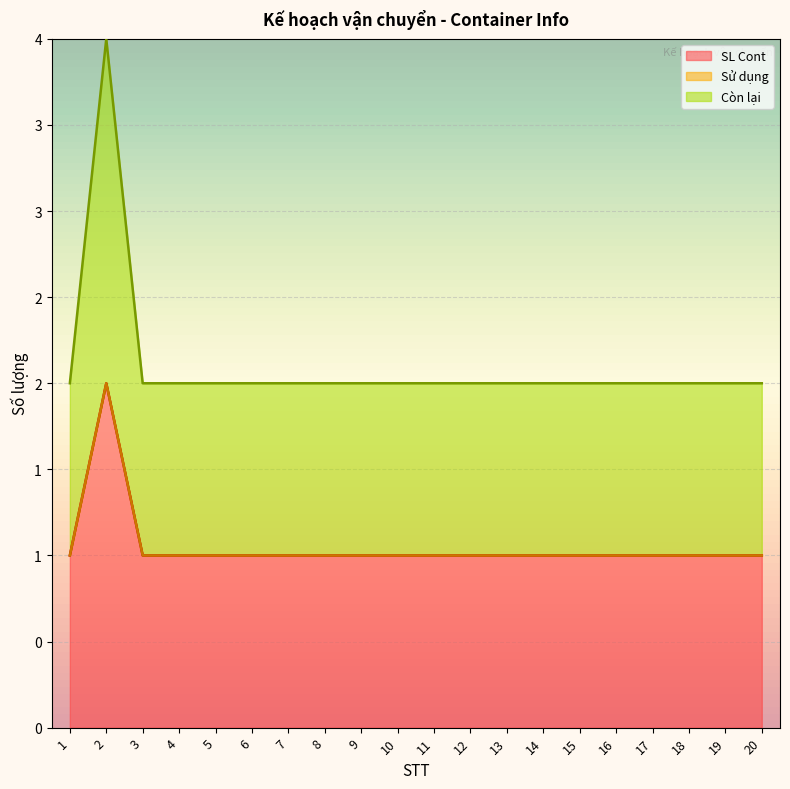

Where is SL Cont nearest to the value 1?

1